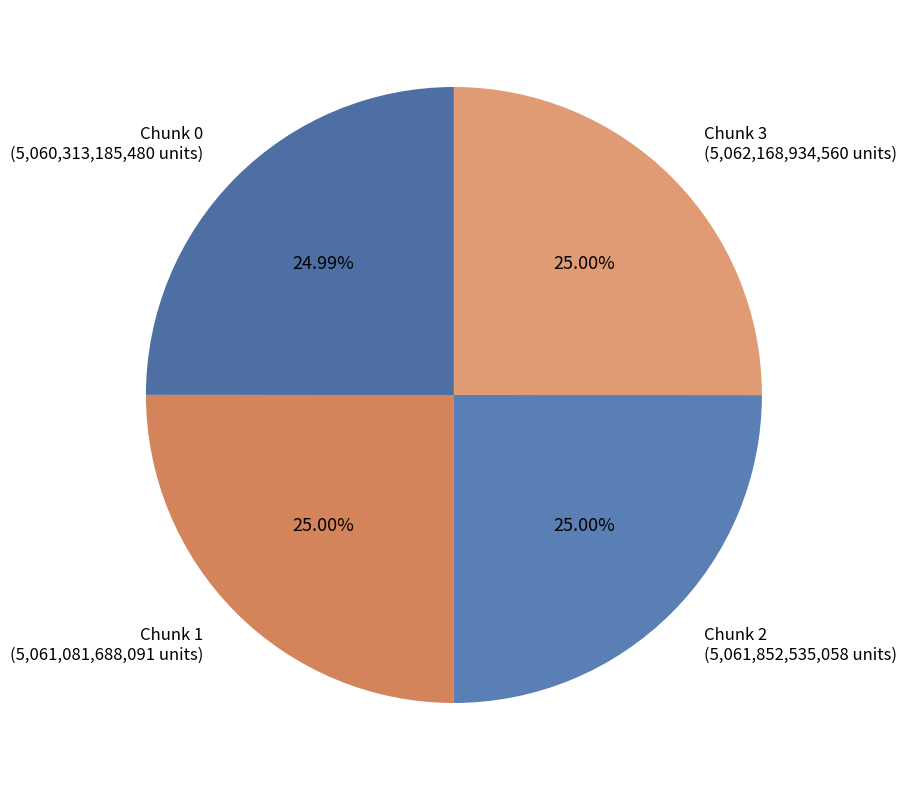

To the nearest percent, what is the average slice percentage?

25%